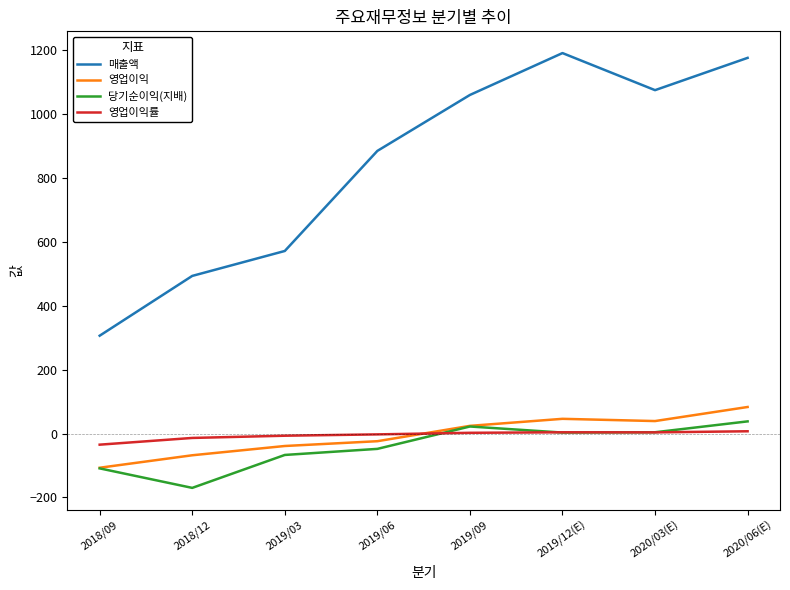

How many lines are shown in the chart?

4